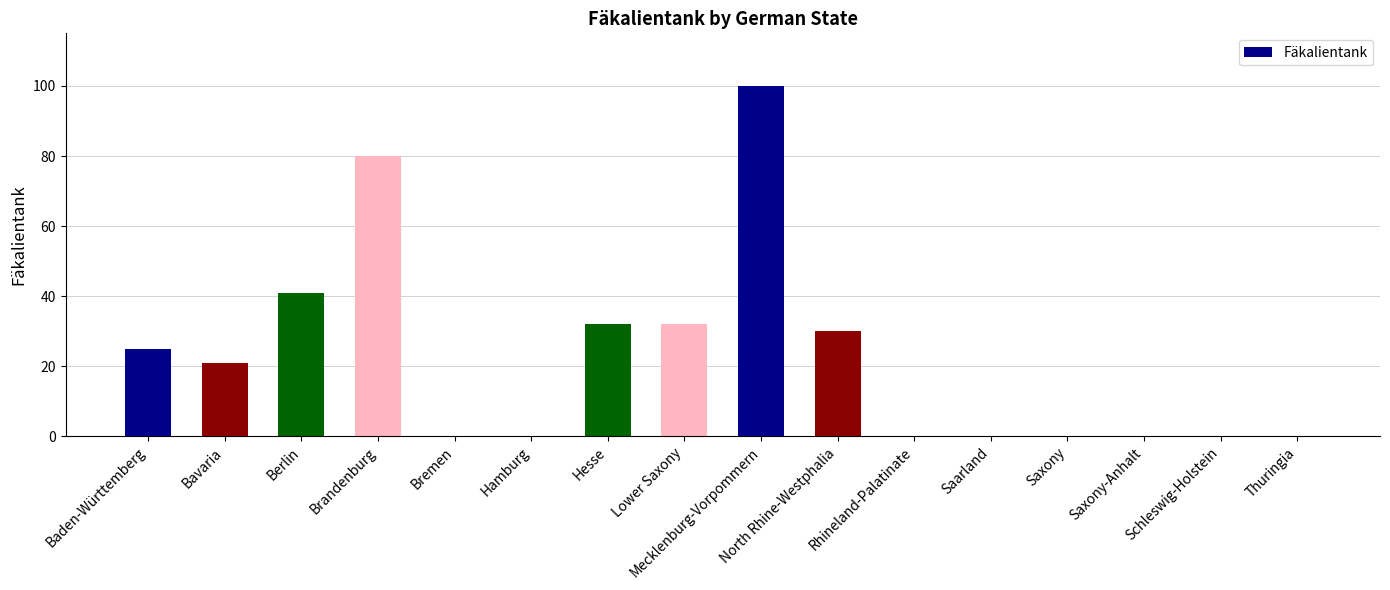

Reading left to right, extract all data points from this chart.

25	21	41	80	0	0	32	32	100	30	0	0	0	0	0	0